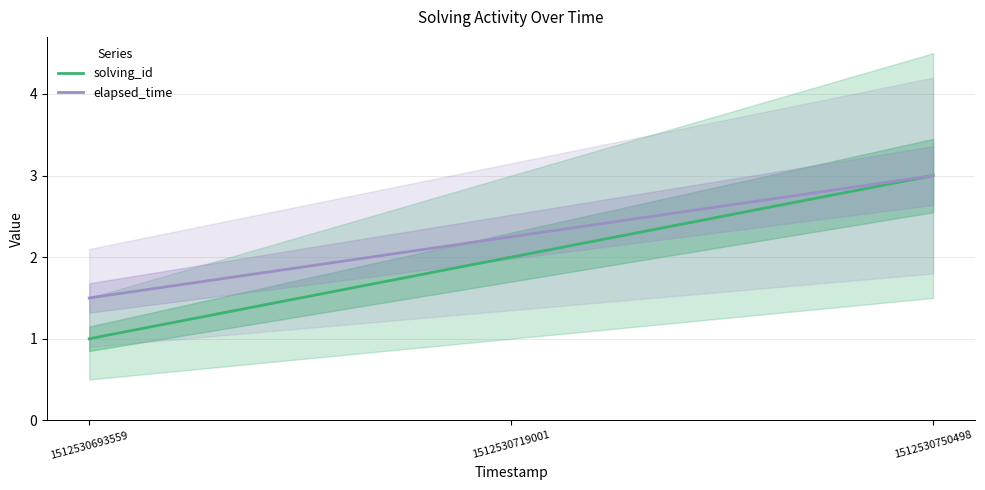

Does the chart display data point markers on the line(s)?

No